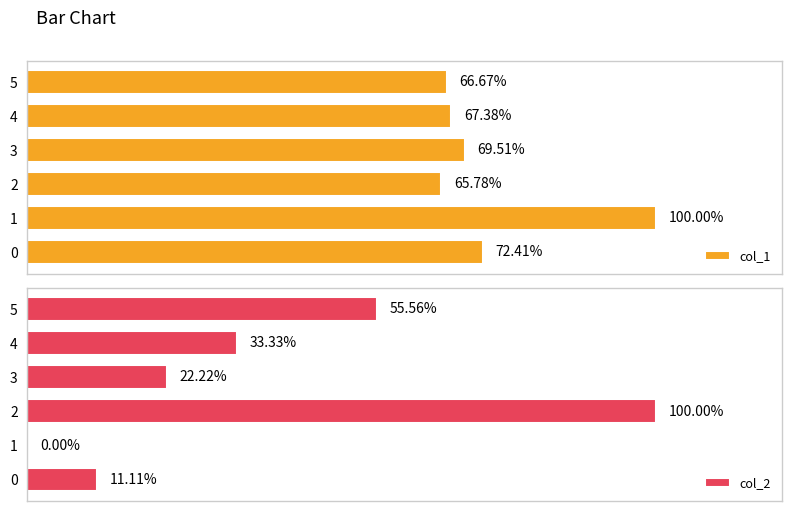

What is the spread (max minus min) of values at 5?

1493